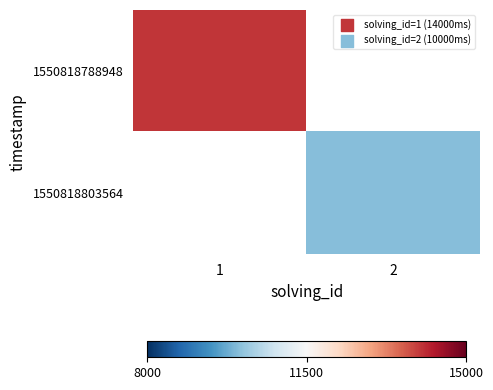

What is the maximum value shown in the chart?

14000.0